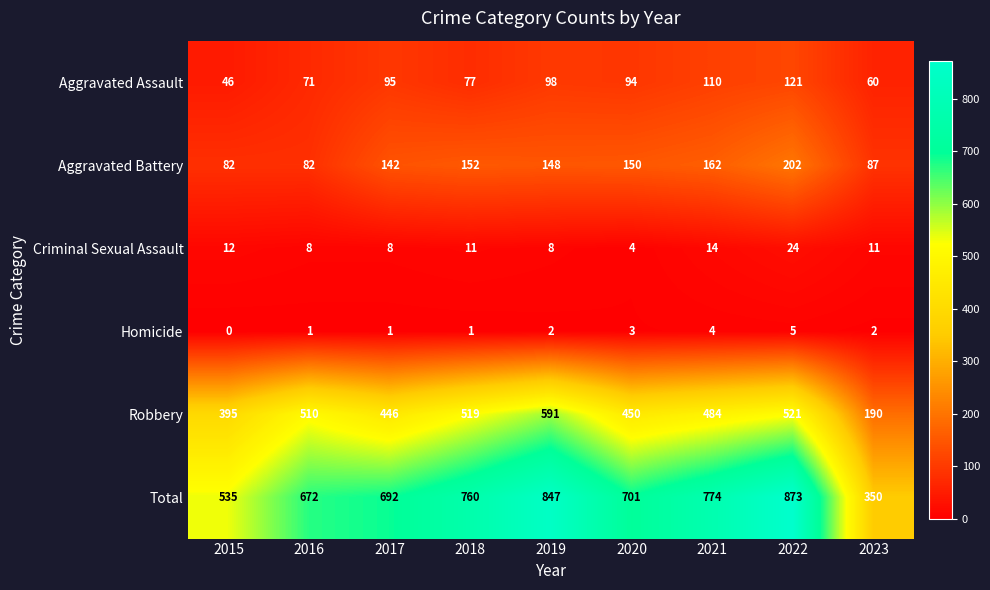

The Robbery series shows 304 at 2016. True or false?

False